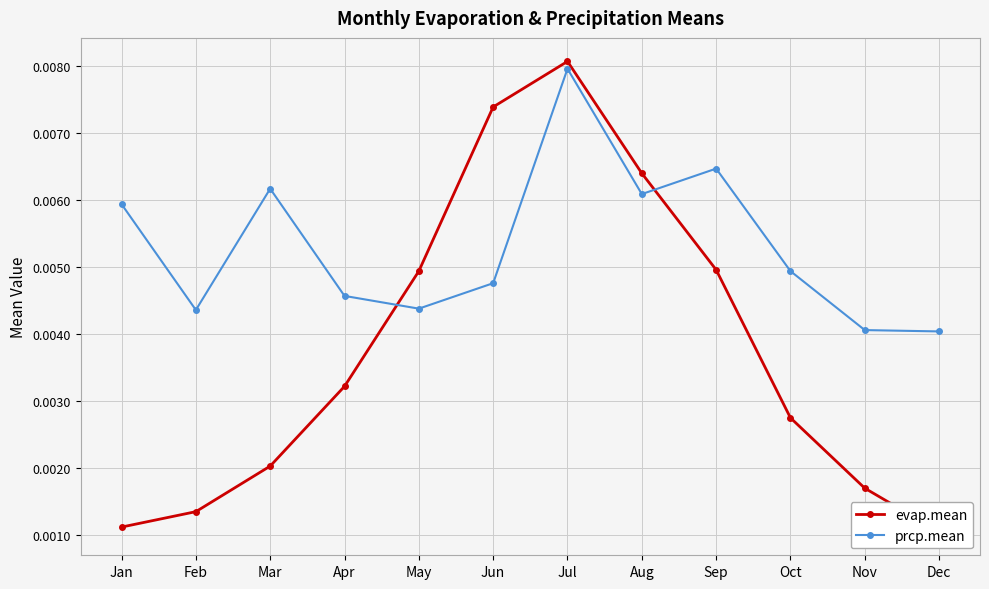

List the labels in order of evap.mean value, largest first.

Jul, Jun, Aug, Sep, May, Apr, Oct, Mar, Nov, Feb, Jan, Dec